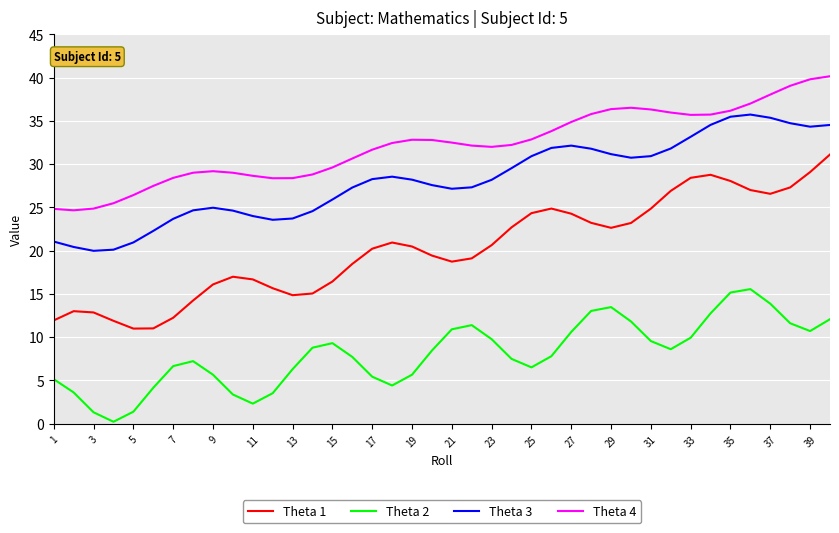

List the series in order of their peak value, lowest first.

Theta 2, Theta 1, Theta 3, Theta 4